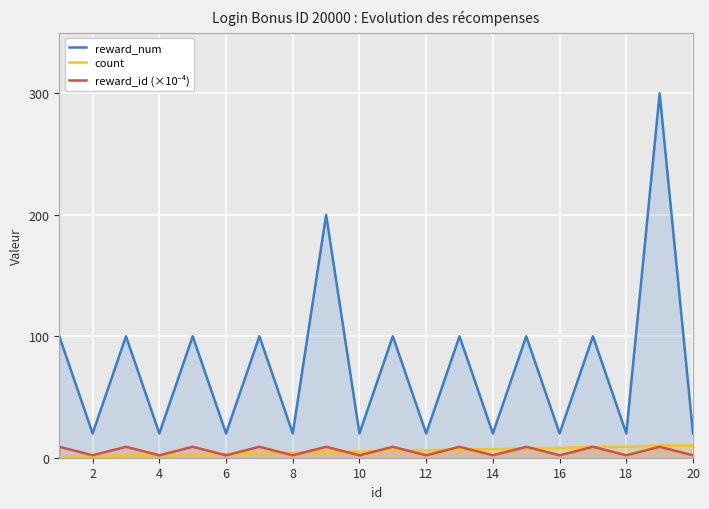

Which series has the largest total across all categories?

reward_num